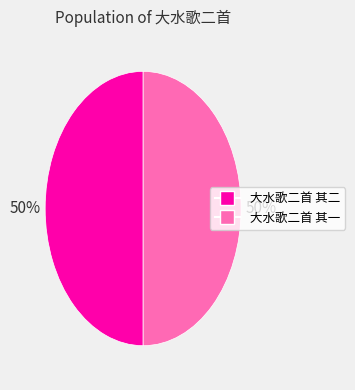

To the nearest percent, what is the average slice percentage?

50%